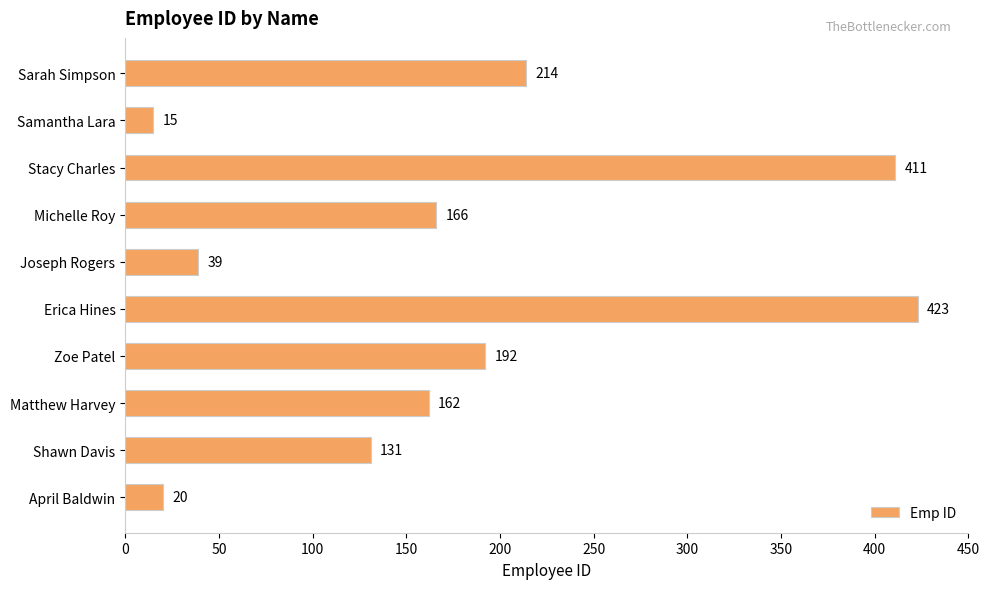

How many bars are there in total?

10